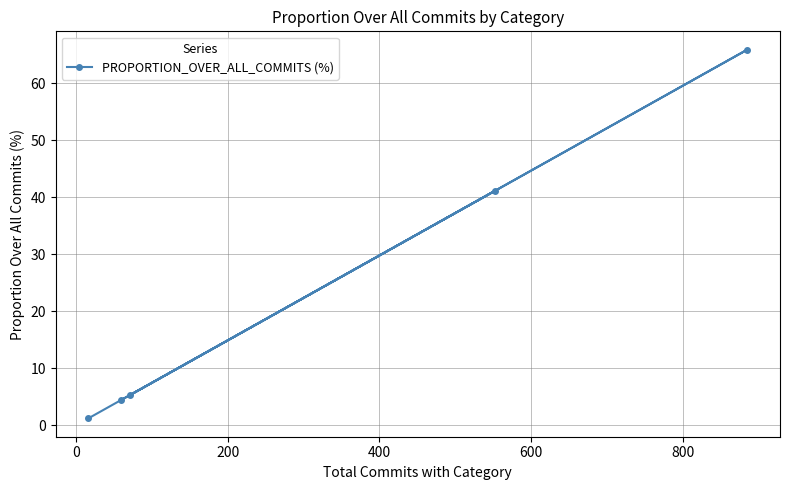

What is the difference between the maximum and minimum values?

64.7